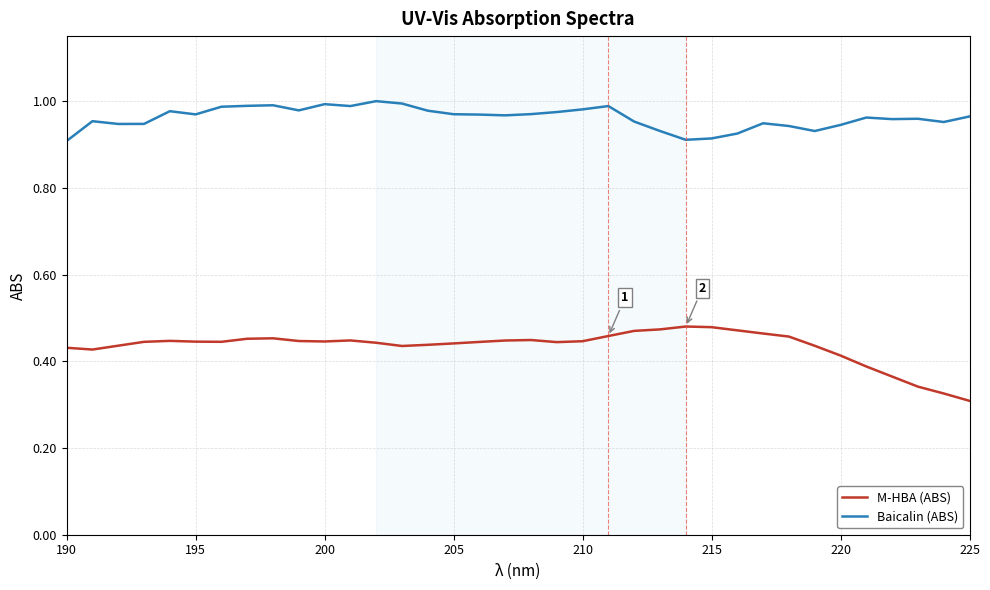

Which series has the largest range (max minus min)?

M-HBA (ABS)